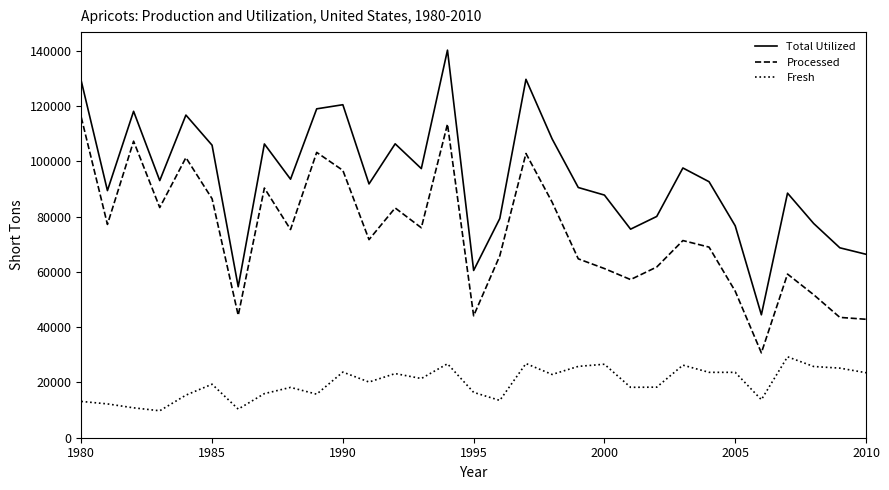

Which series has the largest range (max minus min)?

Total Utilized